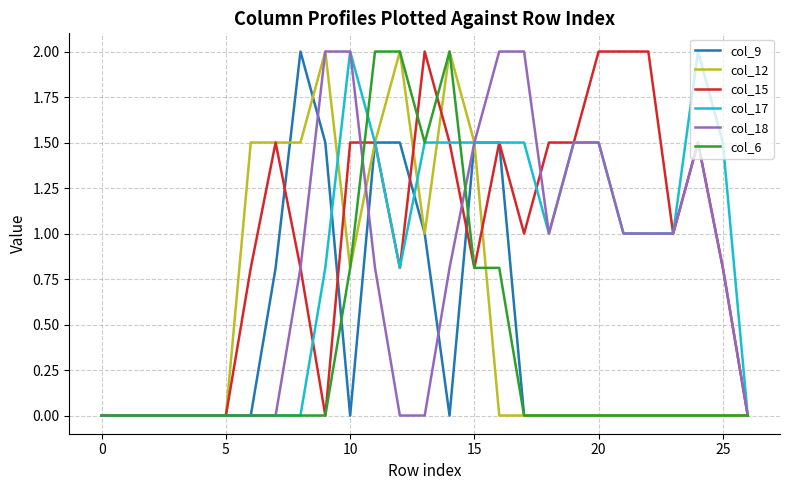

What is the maximum value shown in the chart?

2.0